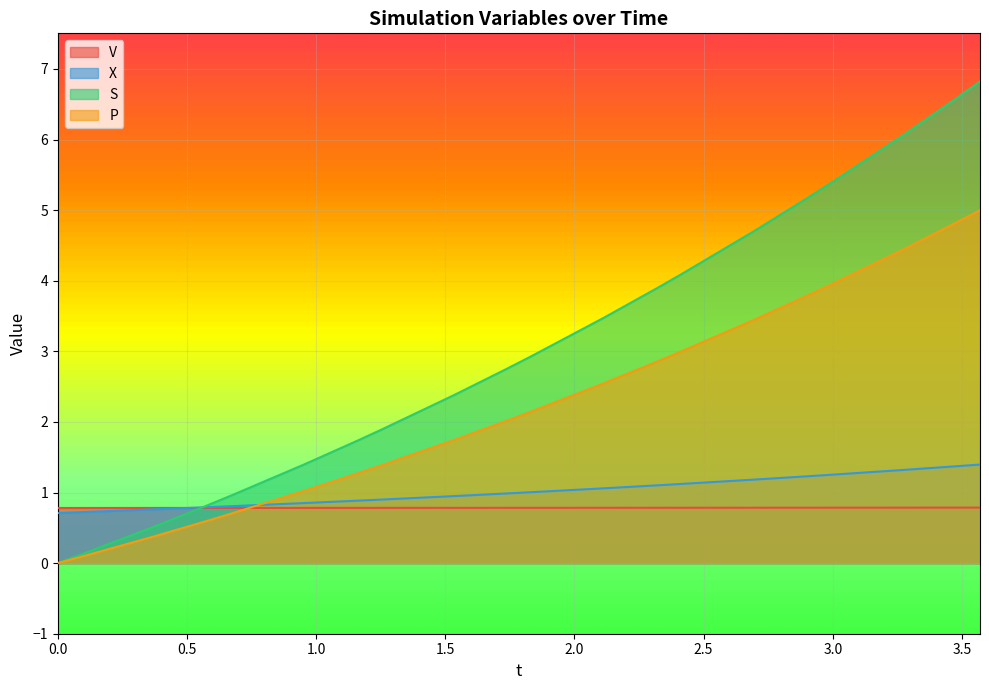

Is it true that S equals 7.6 at 2.8999983049532303?

False